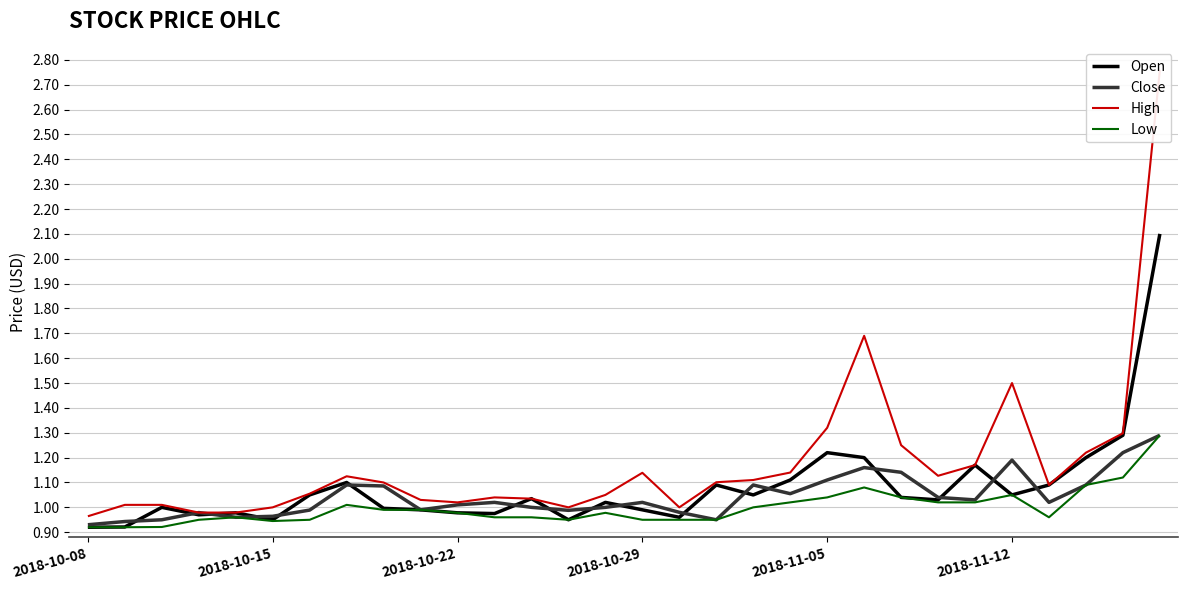

True or false: Low and Close intersect in this chart.

False